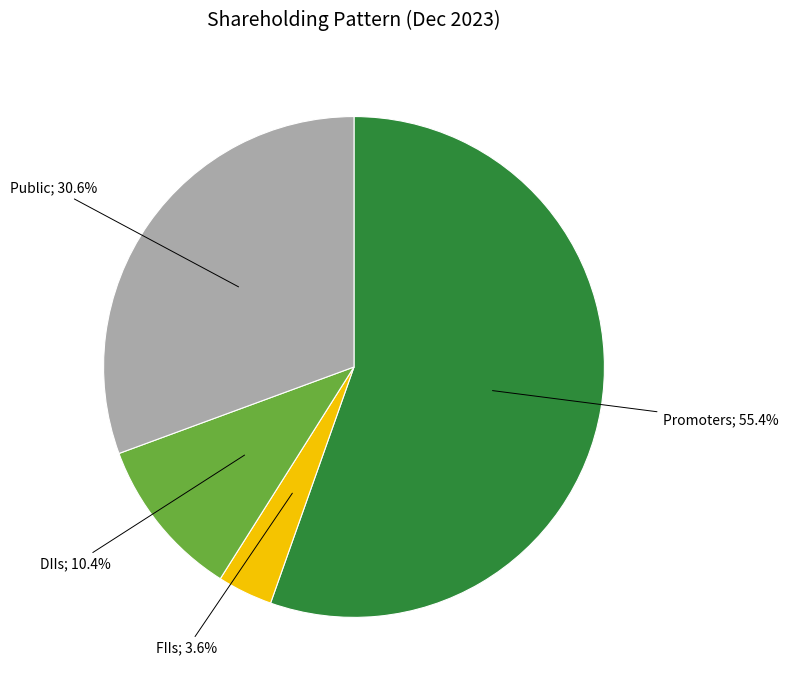

Is there a majority slice in this chart?

Yes